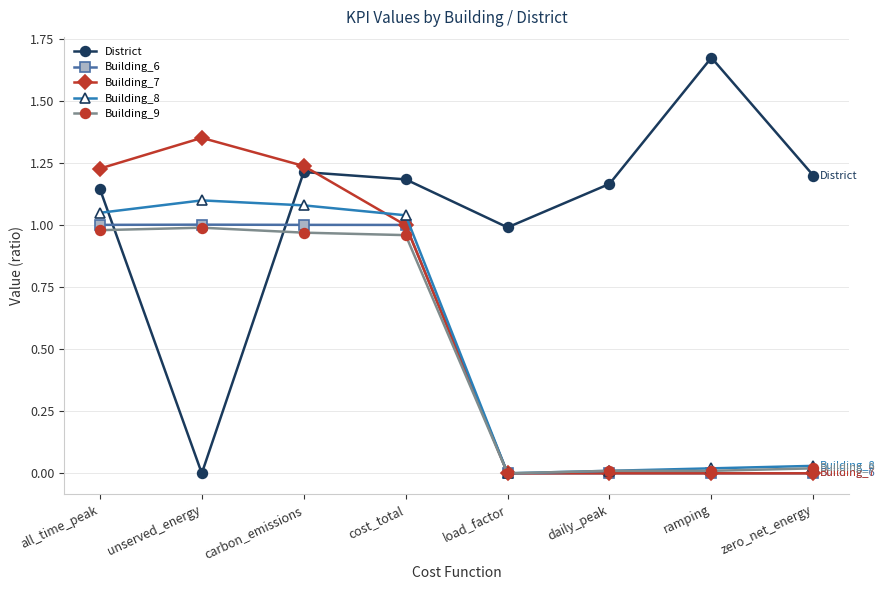

What is the label of the 7th point from the right?

unserved_energy